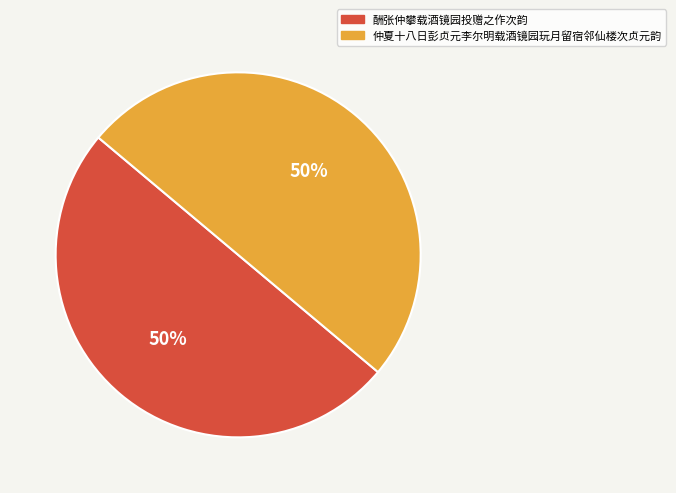

To the nearest percent, what portion does 仲夏十八日彭贞元李尔明载酒镜园玩月留宿邻仙楼次贞元韵 represent?

50%